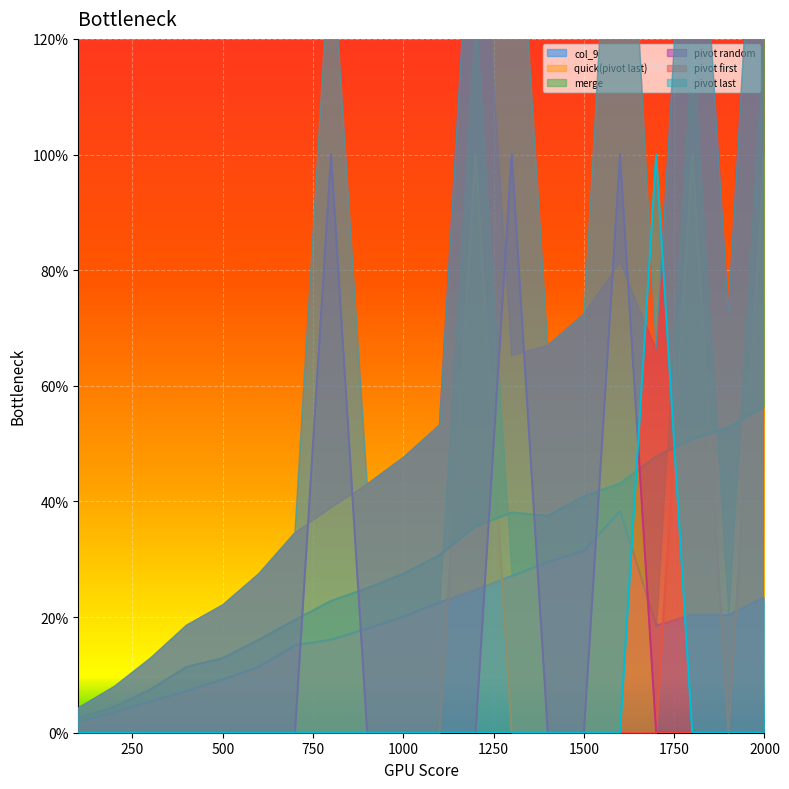

How many data points does each series have?

20